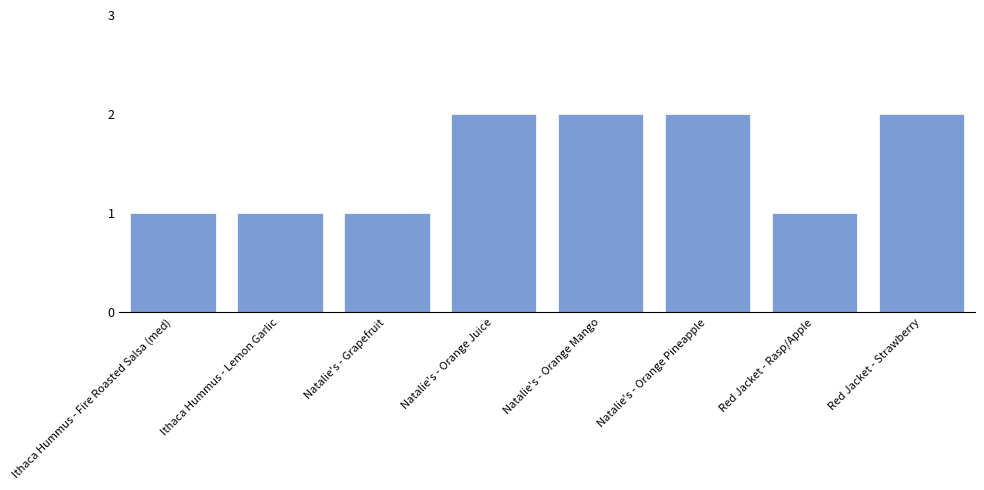

What is the change in value from Ithaca Hummus - Fire Roasted Salsa (med) to Natalie's - Orange Juice?

+1